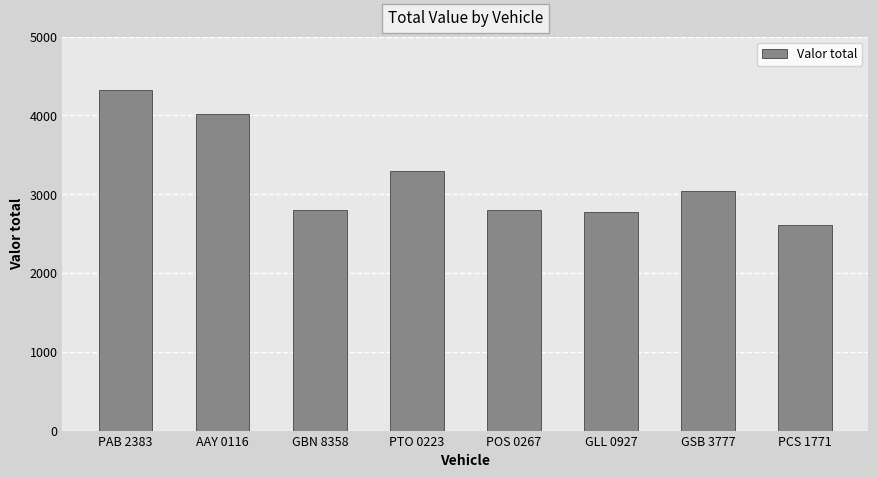

Where is the data nearest to the value 3465?

PTO 0223